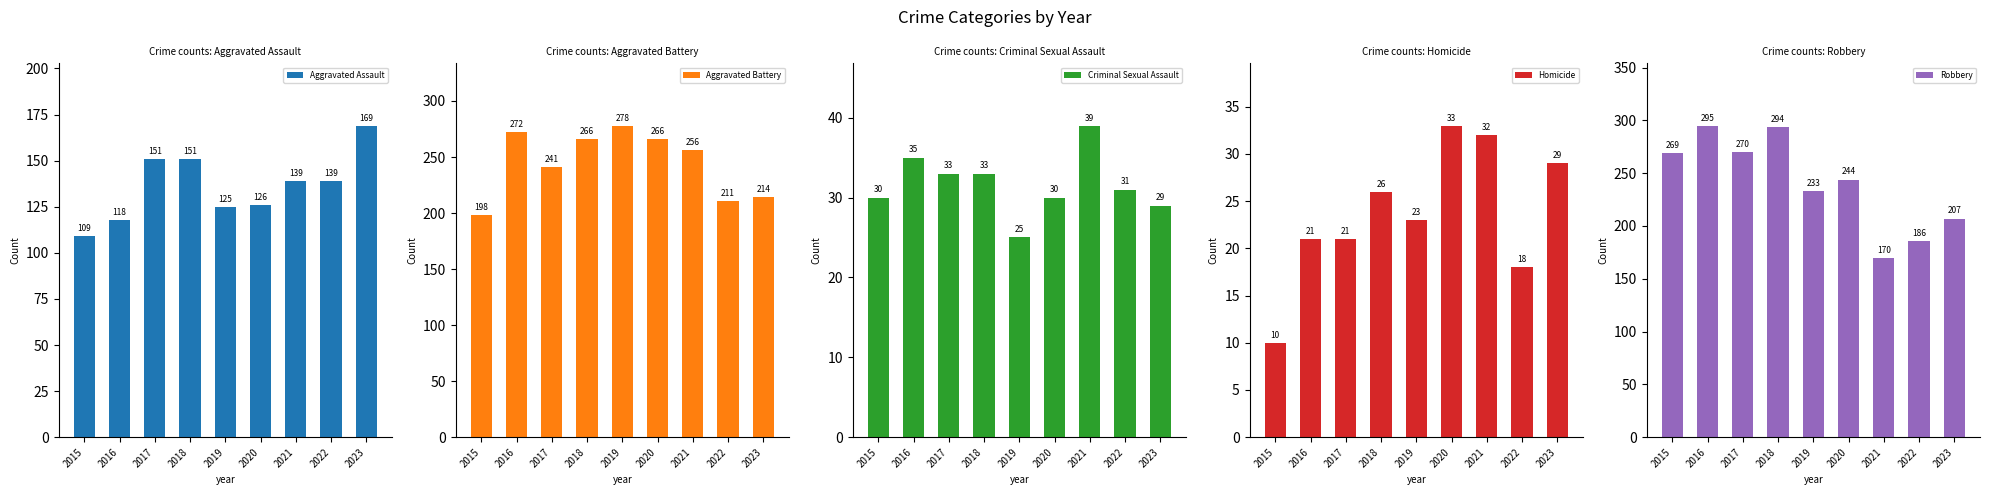

Reading left to right, list all the values displayed in this chart.

Aggravated Assault: 109	118	151	151	125	126	139	139	169
Aggravated Battery: 198	272	241	266	278	266	256	211	214
Criminal Sexual Assault: 30	35	33	33	25	30	39	31	29
Homicide: 10	21	21	26	23	33	32	18	29
Robbery: 269	295	270	294	233	244	170	186	207